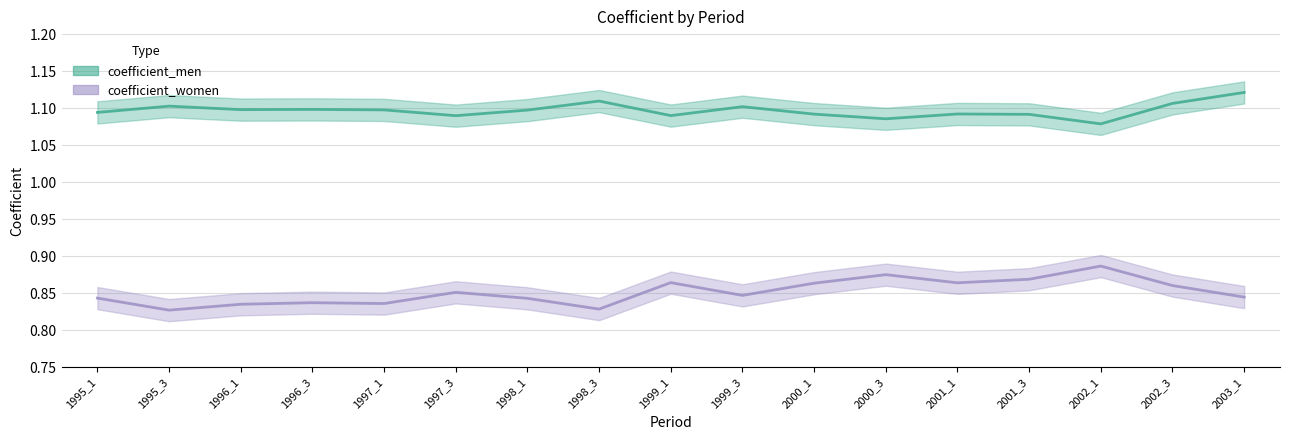

Which has a higher value, 1998_3 or 1996_1?

1998_3